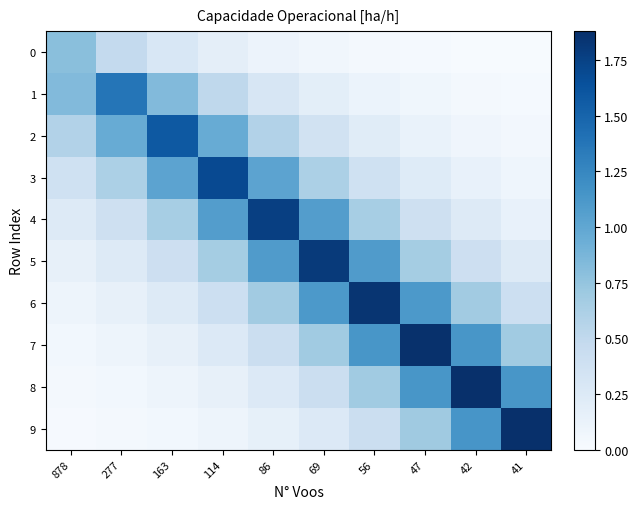

Which series has the widest spread of values?

9